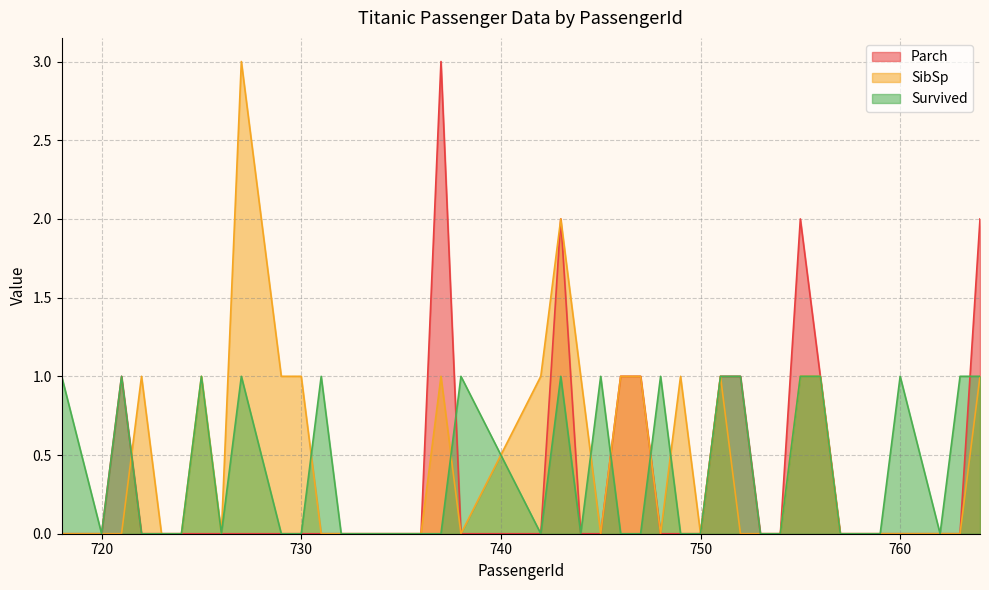

The SibSp series shows 0 at 754. True or false?

True